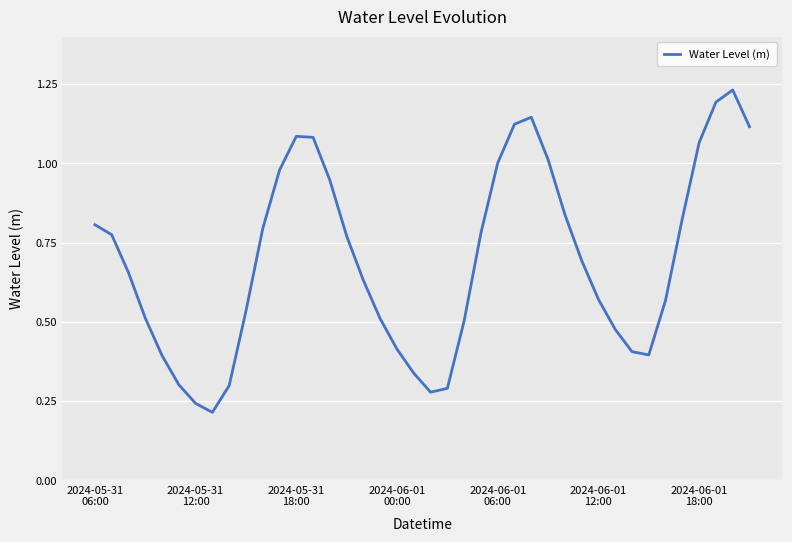

Where is the first local minimum?

7